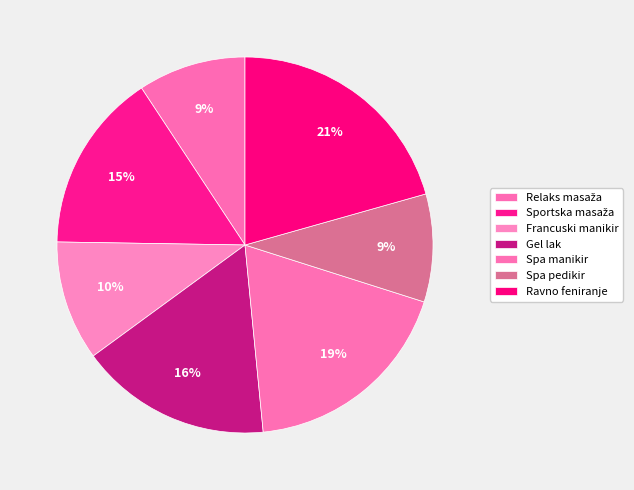

Approximately how many times larger is the value at Ravno feniranje compared to Relaks masaža?

2.2